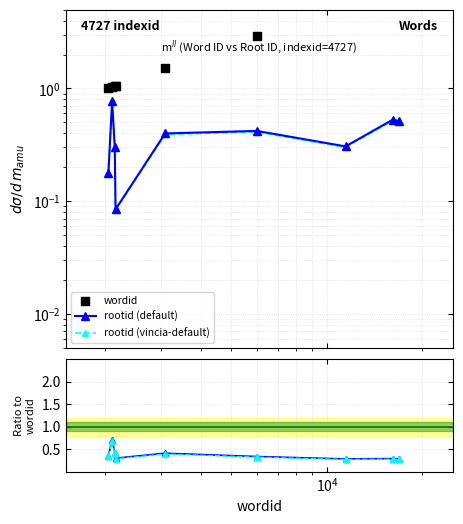

Which series has the largest total across all categories?

wordid